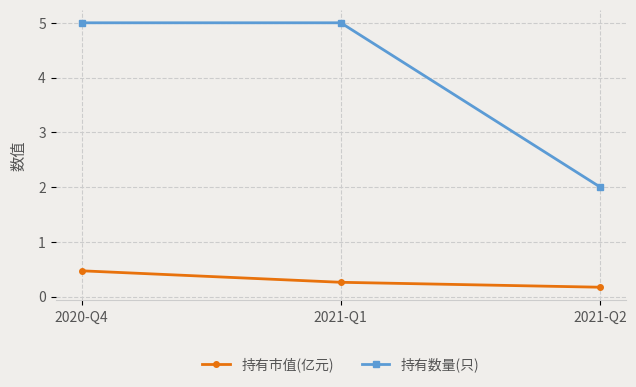

How many lines are shown in the chart?

2